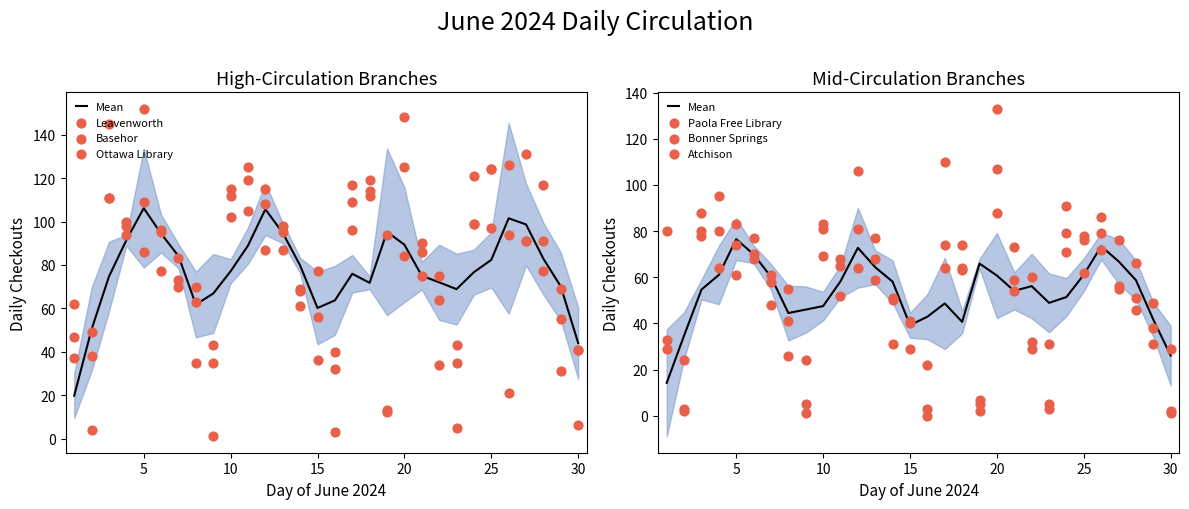

Which series has the widest spread of Y values?

Ottawa Library